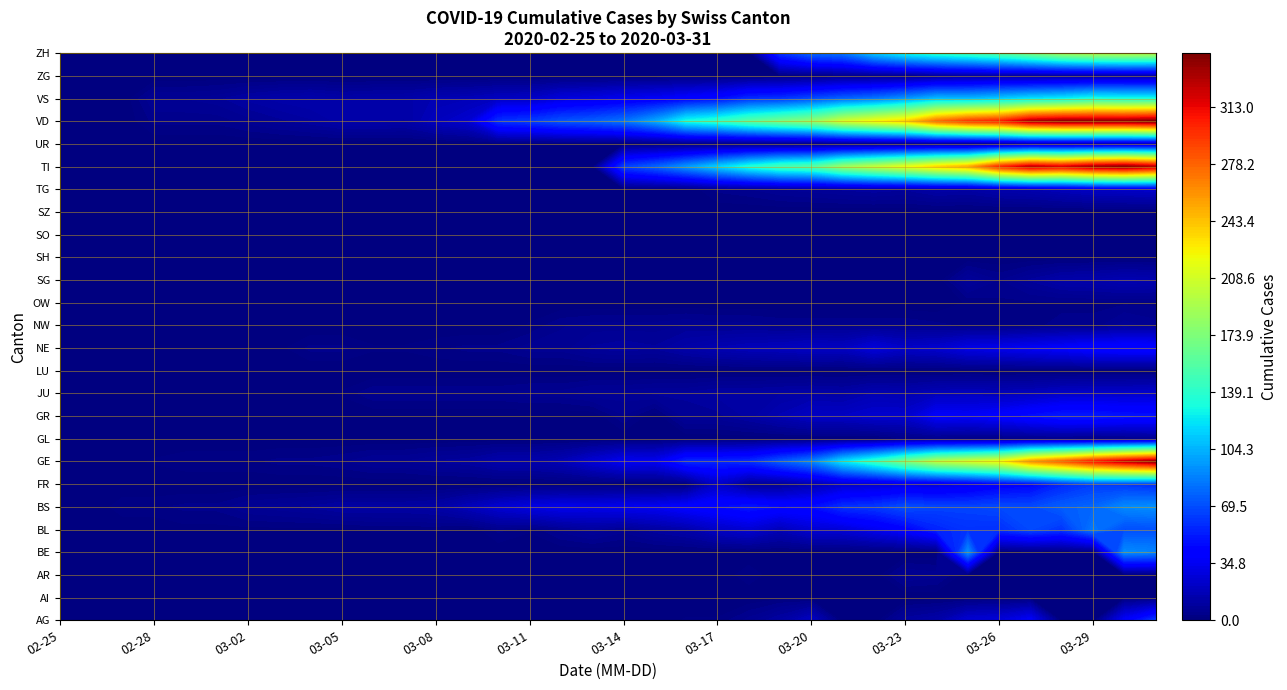

Reading left to right, transcribe all the data shown in this chart.

AG: 0	0	0	0	0	0	0	0	0	0	0	0	0	0	0	0	1	0	0	0	2	2	6	11	21	0	0	10	13	26	28	38	0	0	38	63
AI: 0	0	0	0	0	0	0	0	0	0	0	0	0	0	0	0	0	0	0	0	0	0	0	1	0	0	0	0	0	0	0	0	0	0	0	0
AR: 0	0	0	0	0	0	0	0	0	0	0	0	0	0	0	0	0	0	0	0	0	0	3	0	0	0	0	7	6	0	0	0	0	0	0	0
BE: 0	0	0	0	0	0	0	0	0	0	0	0	0	0	0	0	0	0	0	0	0	0	0	0	0	0	0	0	0	91	0	0	0	0	91	88
BL: 0	0	0	0	1	1	1	1	1	1	2	2	2	0	4	2	6	9	6	10	13	21	25	17	25	26	33	41	55	60	59	68	61	84	69	70
BS: 0	0	3	3	4	4	7	8	9	11	11	11	12	18	25	30	33	32	34	35	41	45	50	45	46	59	62	70	66	66	68	68	75	78	90	92
FR: 0	0	0	0	0	0	0	0	0	0	0	0	0	0	0	0	0	0	0	0	0	21	6	7	14	22	24	28	28	32	39	42	55	63	61	57
GE: 0	1	1	2	3	3	3	4	4	5	7	7	9	10	14	14	17	26	35	34	56	56	58	73	87	120	143	171	197	208	220	259	280	306	325	341
GL: 0	0	0	0	0	0	0	0	0	0	0	0	0	0	0	0	0	0	0	0	0	0	0	0	0	0	0	3	3	2	2	3	3	2	3	5
GR: 0	0	0	0	0	0	0	0	0	0	0	0	0	0	0	0	0	0	5	0	8	8	11	16	21	21	24	24	38	37	41	47	52	52	49	48
JU: 0	0	0	1	1	1	1	1	1	2	5	5	5	5	5	6	6	8	8	9	9	11	11	12	13	12	16	15	18	19	18	19	22	23	23	24
LU: 0	0	0	0	0	0	0	0	0	0	0	0	0	0	0	0	0	0	0	0	0	0	0	0	0	0	0	0	0	0	0	0	0	0	0	0
NE: 0	0	0	0	0	0	1	1	4	4	2	2	3	4	4	6	6	9	10	9	13	16	18	19	21	20	28	22	24	31	33	36	39	44	45	45
NW: 0	0	0	0	0	0	0	0	0	0	0	0	0	0	0	2	5	6	6	6	7	6	6	5	5	5	5	5	4	3	2	3	4	4	8	6
OW: 0	0	0	0	0	0	0	0	0	0	0	0	0	0	0	0	0	0	0	0	0	0	0	0	0	0	0	0	0	2	3	3	3	3	3	3
SG: 0	0	0	0	0	0	0	0	0	0	0	0	0	0	0	0	0	0	0	0	0	0	0	0	0	0	0	0	0	9	5	9	13	14	16	15
SH: 0	0	0	0	0	0	0	0	0	0	0	0	0	0	0	0	0	0	0	0	0	0	0	0	0	0	0	0	0	0	0	0	0	0	0	0
SO: 0	0	0	0	0	0	0	0	0	0	0	0	0	0	0	0	0	0	0	0	0	0	0	0	0	0	0	0	0	0	0	0	0	0	0	0
SZ: 0	0	0	0	0	0	0	0	1	0	0	0	0	0	0	0	0	0	0	0	0	0	0	0	0	0	0	0	0	0	0	0	0	0	0	0
TG: 0	0	0	0	0	0	0	0	0	0	0	0	0	0	0	0	0	0	0	0	0	4	5	7	8	9	10	9	12	11	14	15	18	21	22	23
TI: 0	0	0	0	0	0	0	0	0	0	0	0	0	0	0	0	0	0	64	76	94	114	134	149	155	184	200	216	235	249	298	325	316	333	340	327
UR: 0	0	0	0	0	0	0	0	0	0	0	0	0	0	0	0	0	0	0	0	0	0	0	0	0	0	0	1	1	0	4	7	7	7	7	9
VD: 0	0	0	4	4	4	6	8	10	13	13	12	19	24	59	63	71	75	82	100	131	141	157	169	180	208	223	237	274	294	303	332	340	340	340	346
VS: 0	0	0	7	7	8	11	13	14	12	13	13	16	17	20	21	28	30	34	36	41	46	58	60	68	76	82	93	106	105	111	119	123	132	130	130
ZG: 0	0	0	0	0	0	0	0	0	0	0	0	0	0	0	0	0	0	0	0	0	0	0	1	1	3	3	3	6	8	9	7	7	7	8	8
ZH: 0	0	0	0	0	0	0	0	0	0	0	0	0	0	0	0	0	0	0	0	0	0	0	60	78	83	110	127	138	146	156	171	187	194	197	196